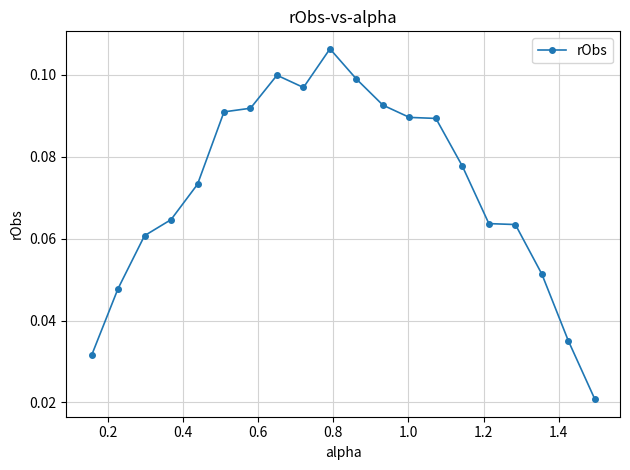

Count the values in the range 0 to 1.

20